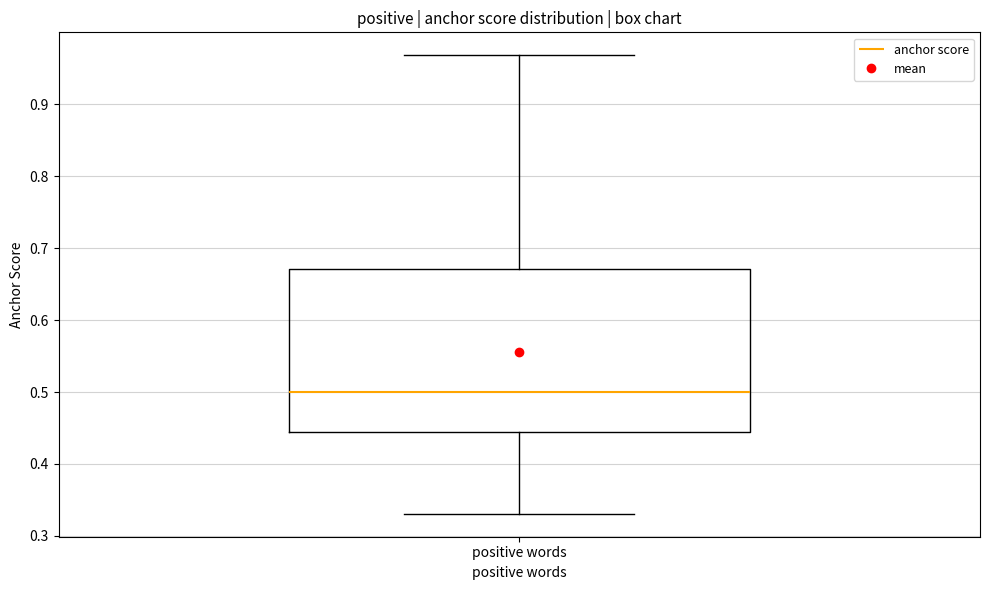

Read this box plot against the y-axis: the position of the median line, the range covered by the box, and the ends of both whiskers. The values are not printed on the chart, so give them approximately, as read against the axis.

median 0.50, box 0.44 to 0.67, whiskers 0.33 to 0.97